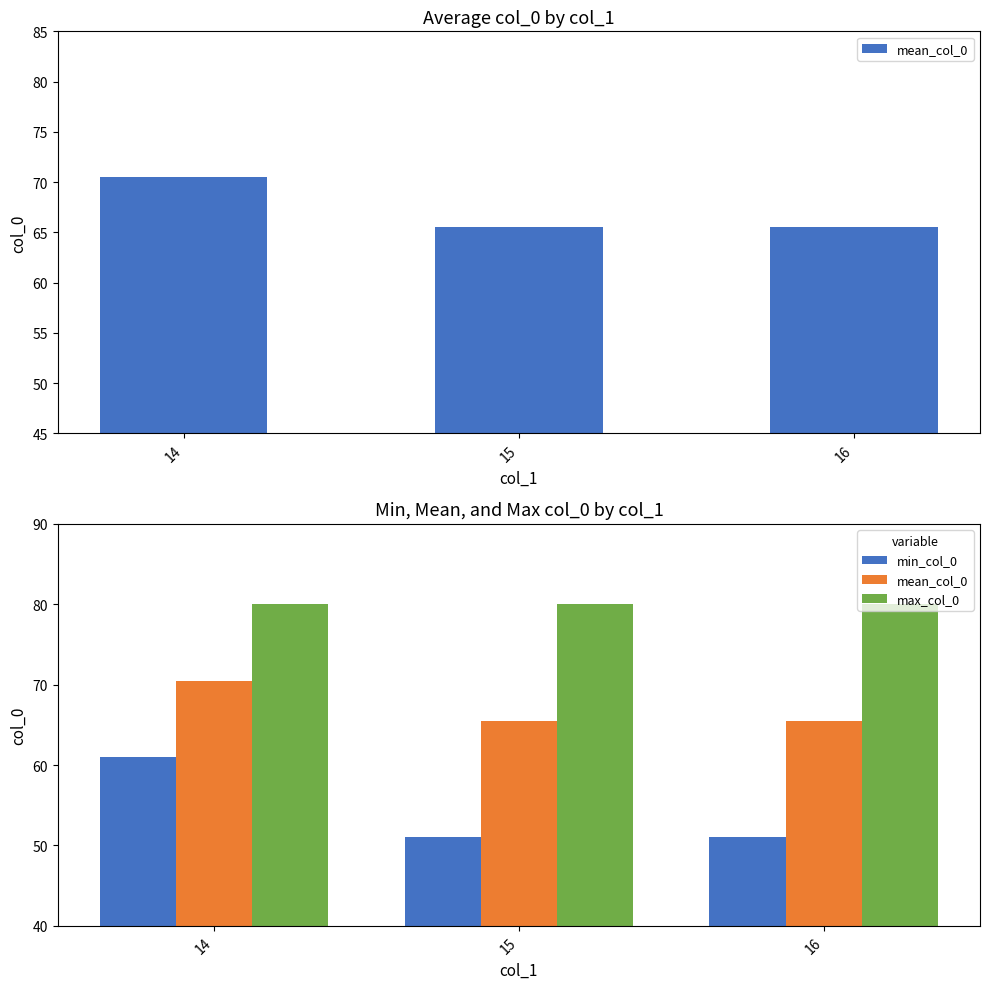

Which has a higher value, 14 or 15?

14